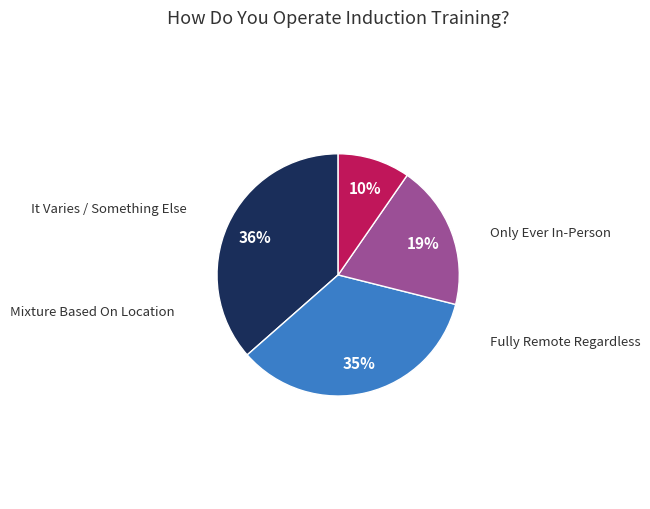

To the nearest percent, what is the average slice percentage?

25%